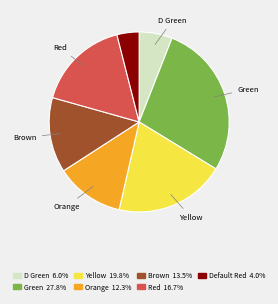

Is there a majority slice in this chart?

No